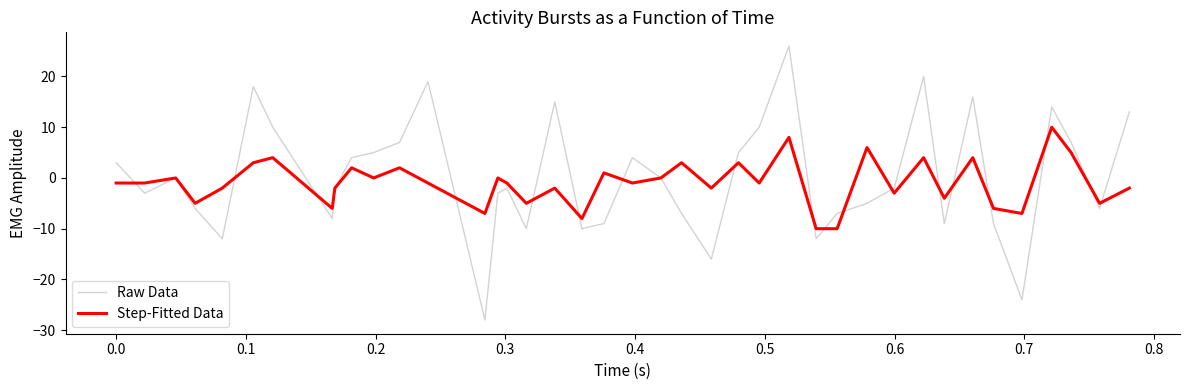

Which series has the largest range (max minus min)?

Raw Data